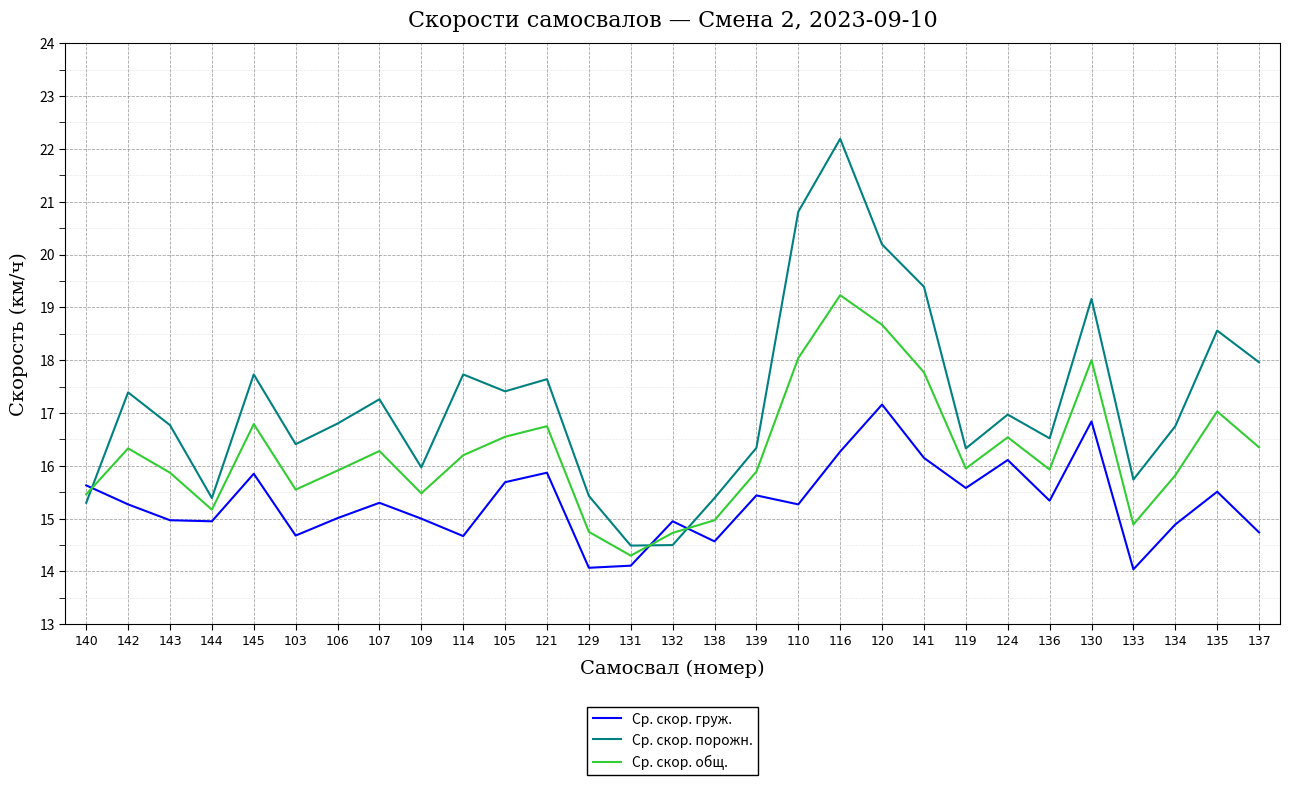

What value does the Ср. скор. порожн. series have at 133?

15.7